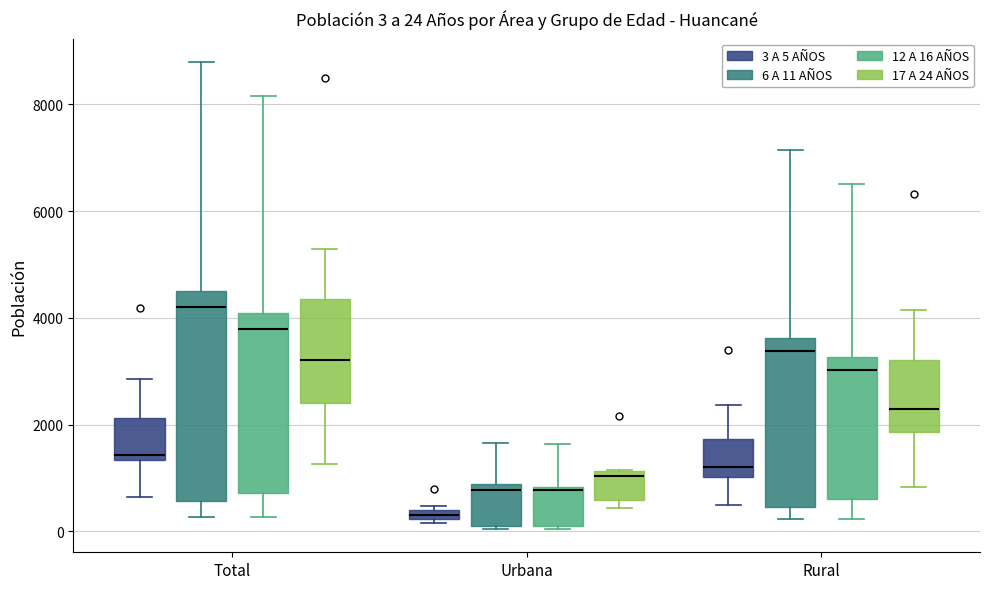

Which box has the lowest median line?

Urbana (3 A 5 AÑOS)